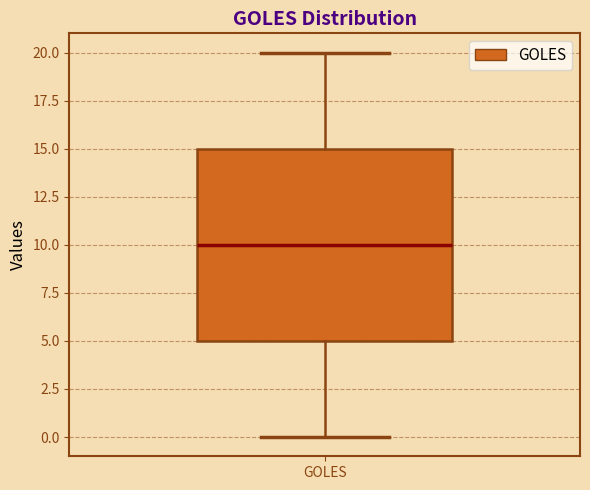

Read this box plot against the y-axis: the position of the median line, the range covered by the box, and the ends of both whiskers. The values are not printed on the chart, so give them approximately, as read against the axis.

median 10, box 5 to 15, whiskers 0 to 20